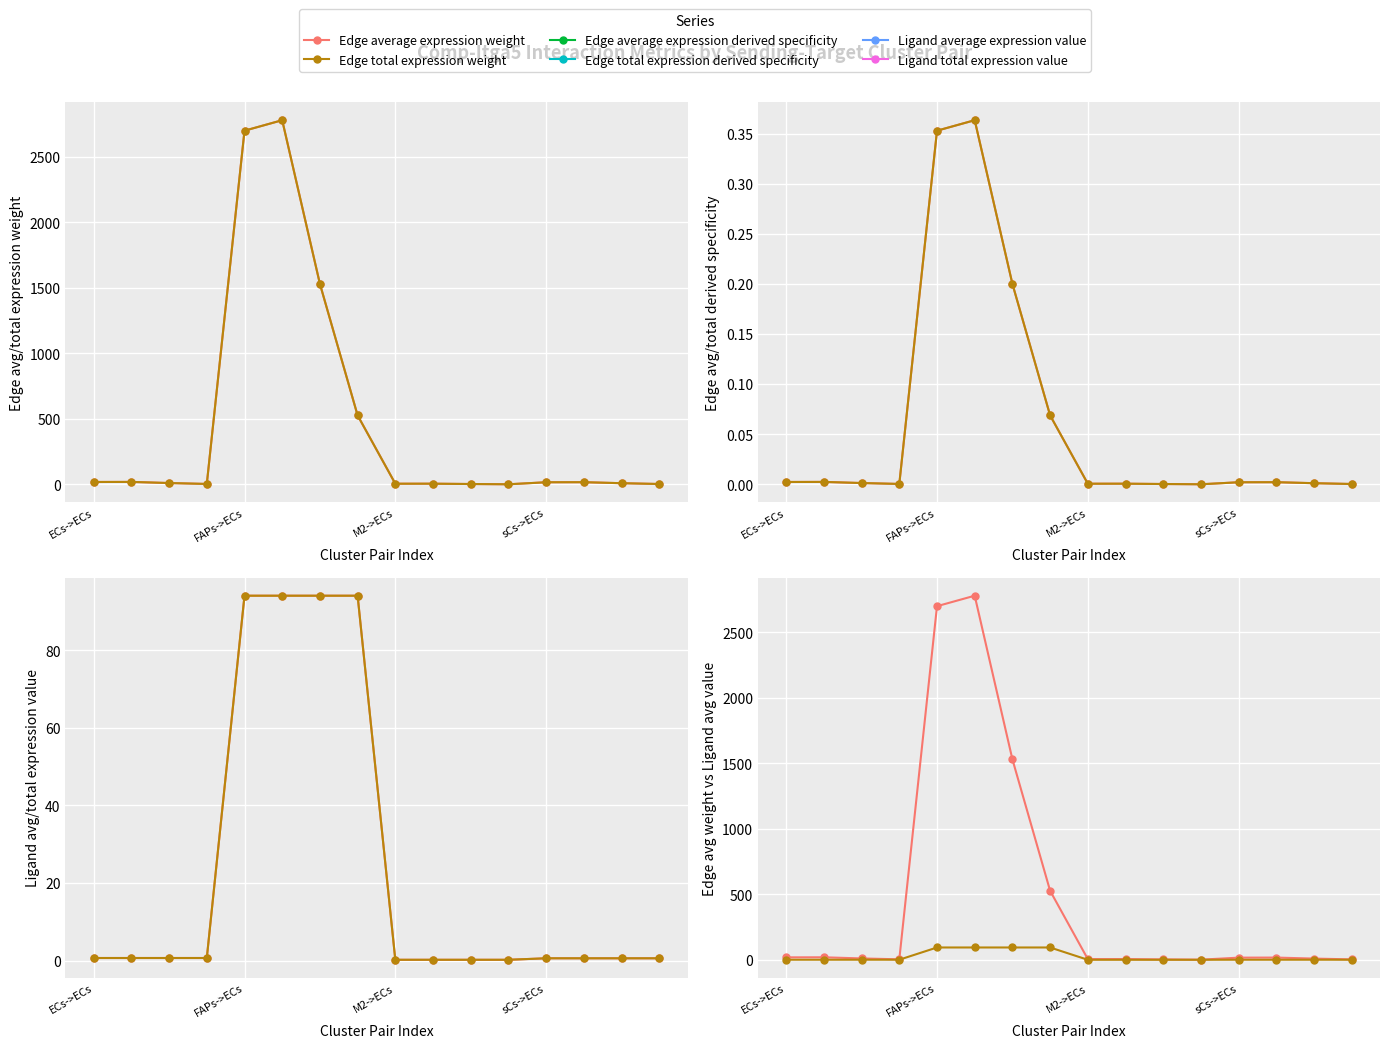

True or false: Edge average expression weight and Edge total expression derived specificity cross at least once.

False